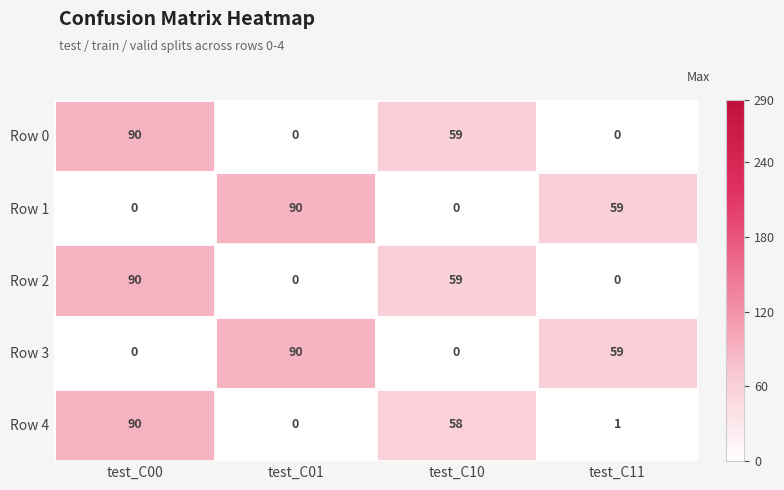

What is the difference between the maximum and minimum values in the Row 0 series?

90